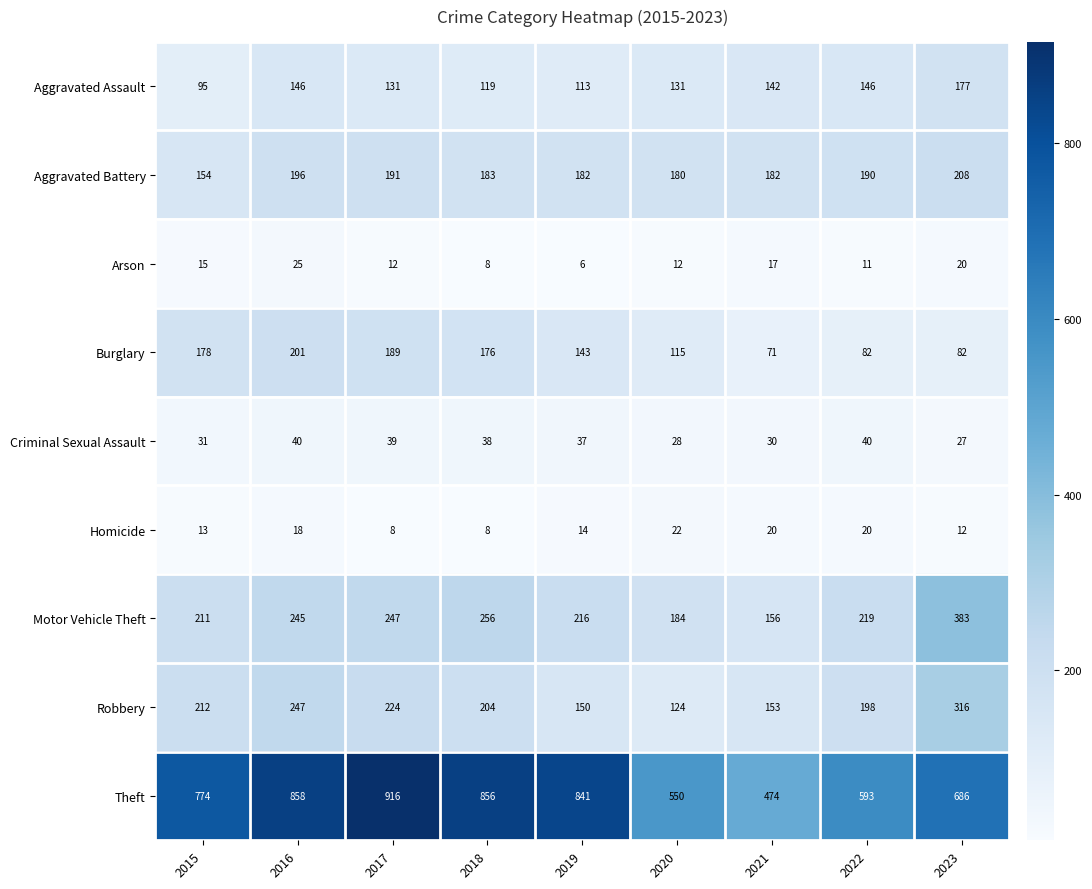

Which series has the largest total across all categories?

Theft